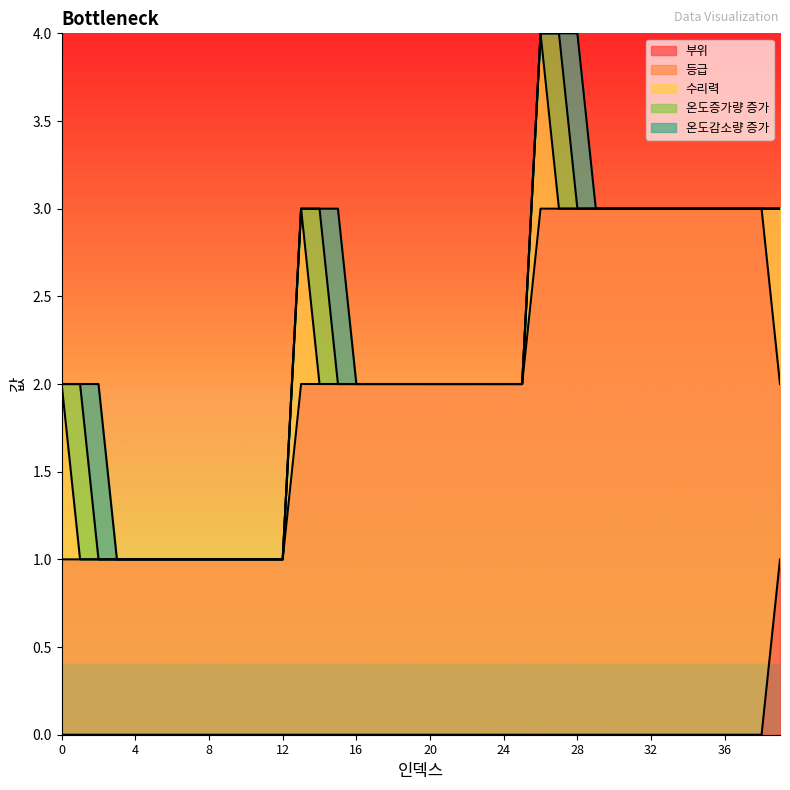

How many categories are shown in the chart?

40